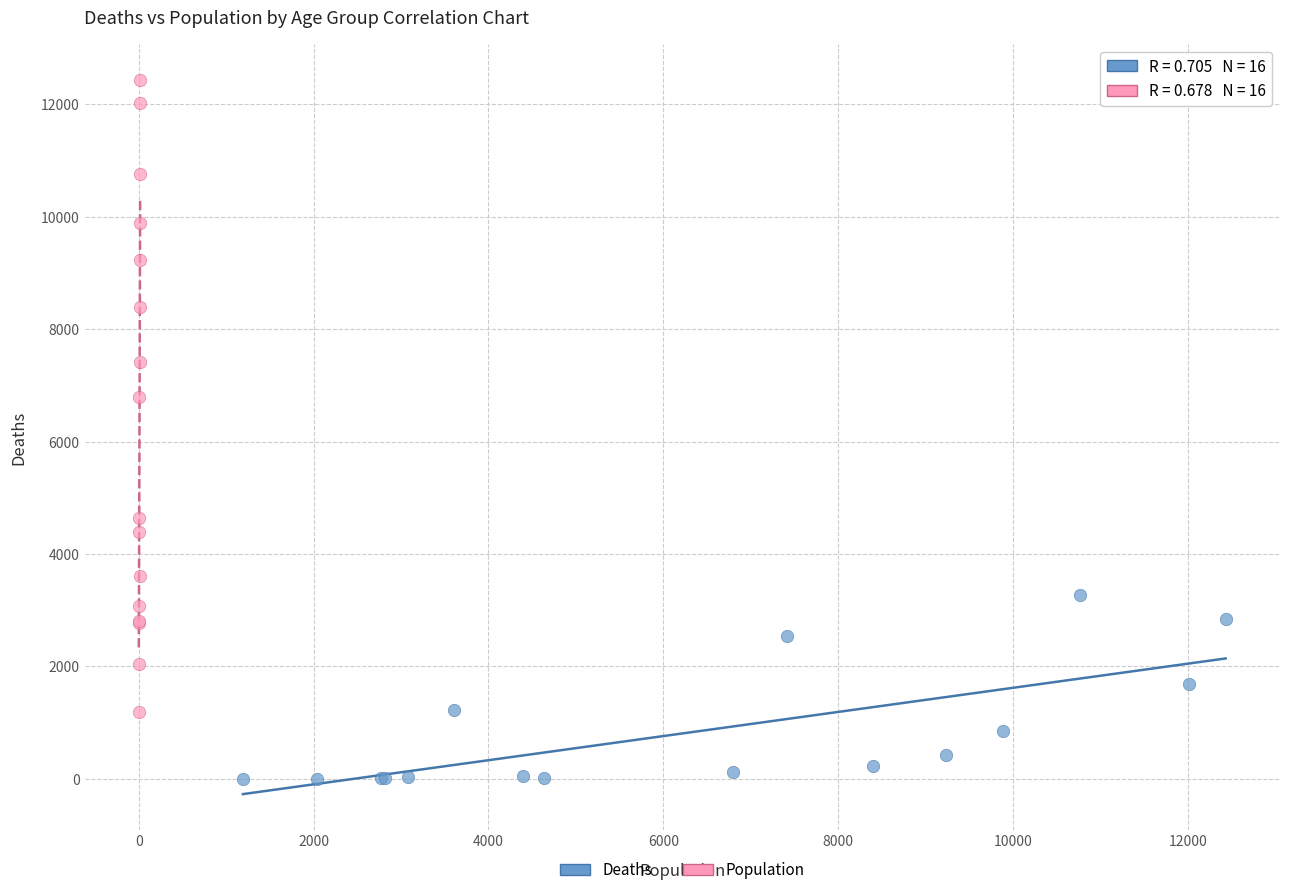

Which series has the largest Y range (max minus min)?

Population